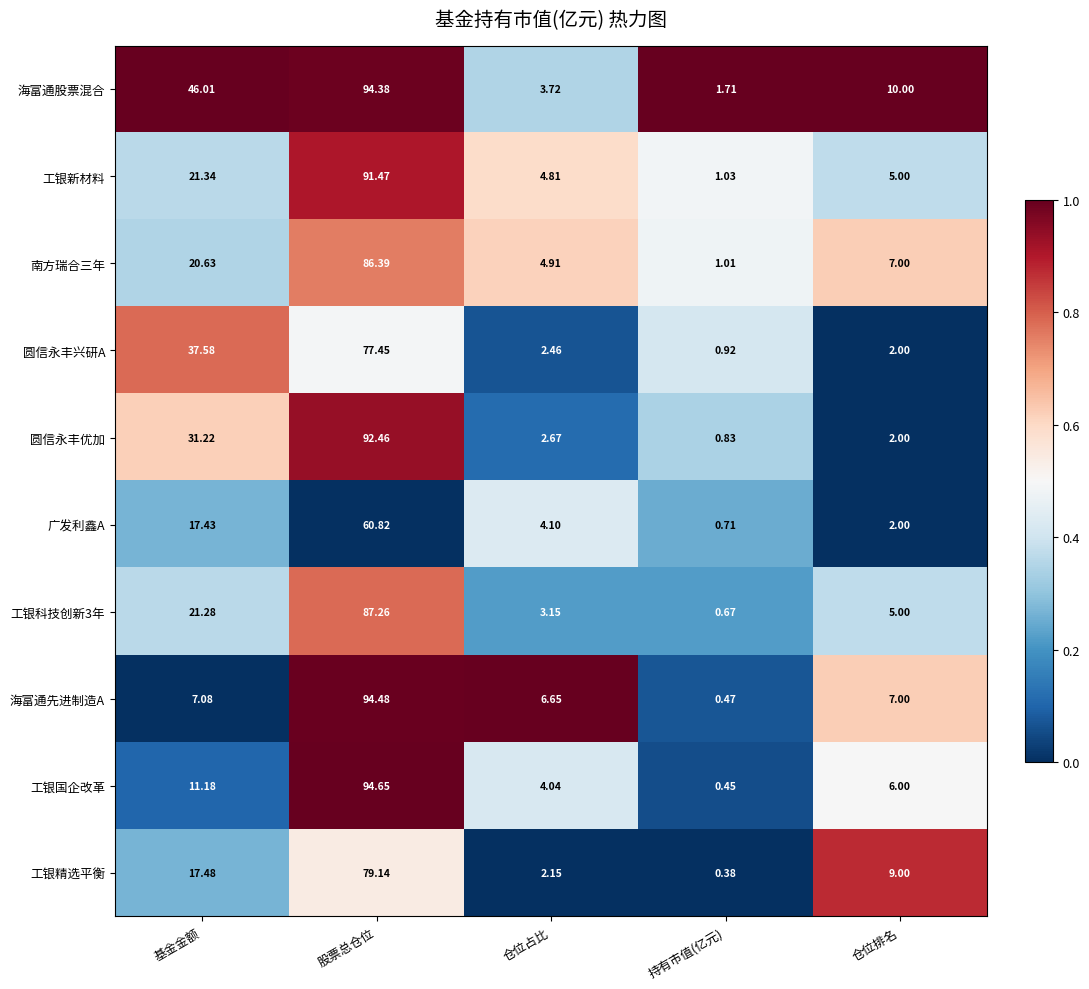

Rank the categories by 工银科技创新3年 value from lowest to highest.

持有市值(亿元), 仓位占比, 仓位排名, 基金金额, 股票总仓位